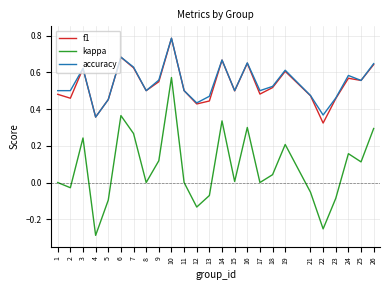

Which label corresponds to the smallest value in the chart?

4